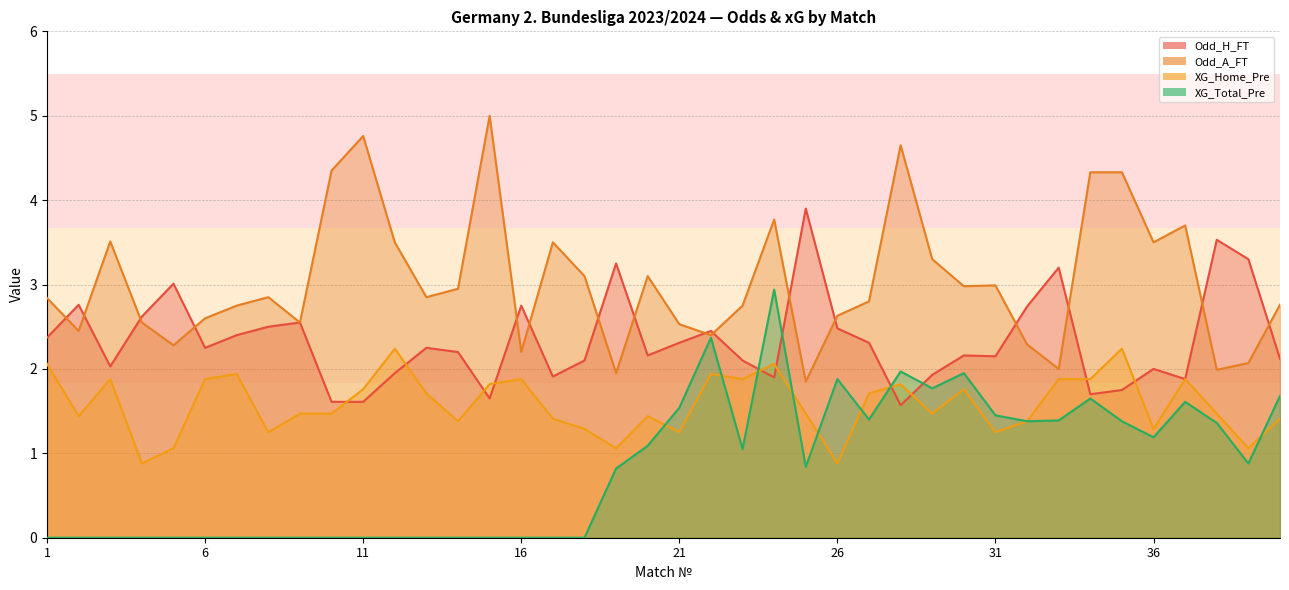

Rank the series at 18 from highest to lowest value.

Odd_A_FT, Odd_H_FT, XG_Home_Pre, XG_Total_Pre